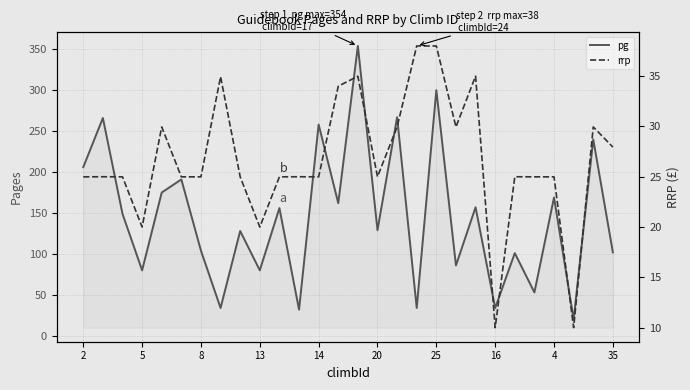

Count the number of data series in this chart.

2